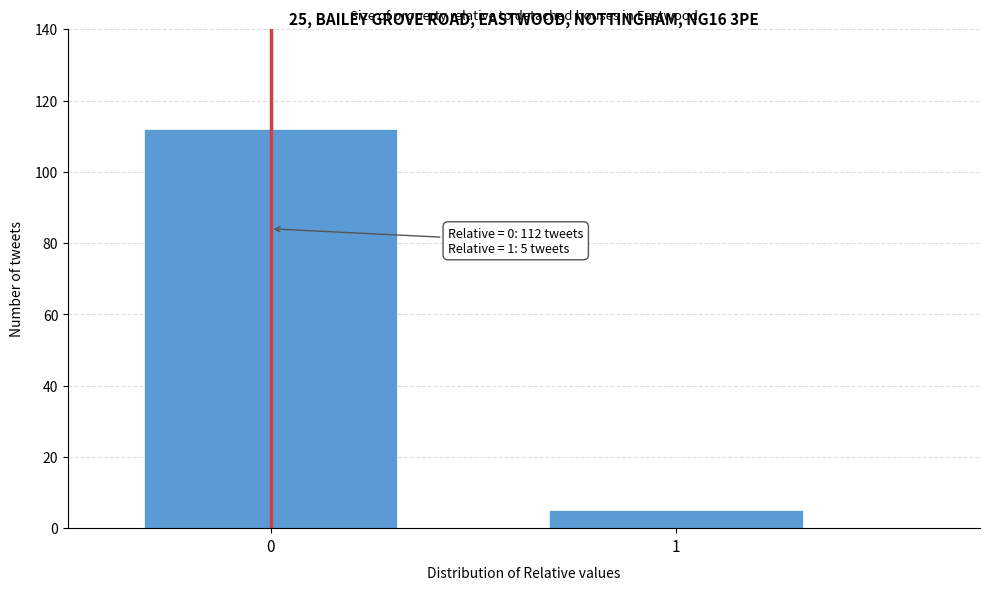

Reading left to right, extract all data points from this chart.

112	5